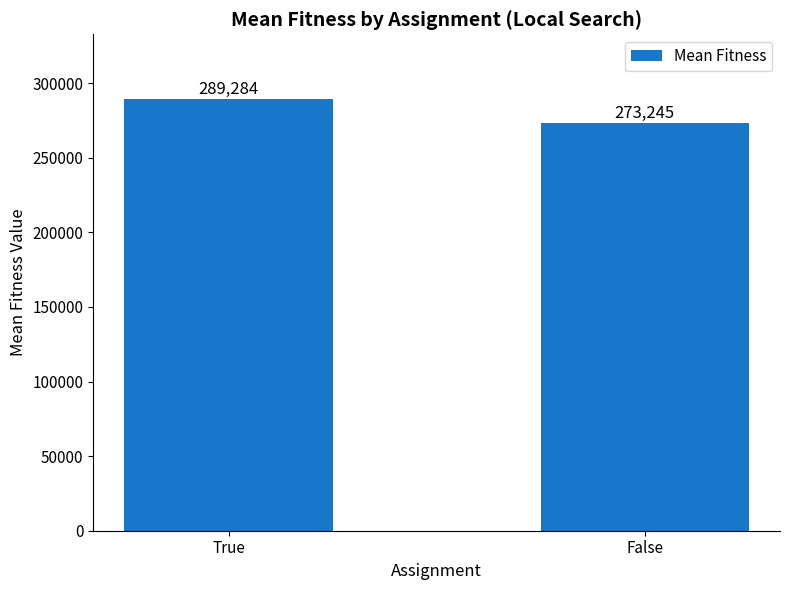

Is it true that the value at True is 83254.0?

False